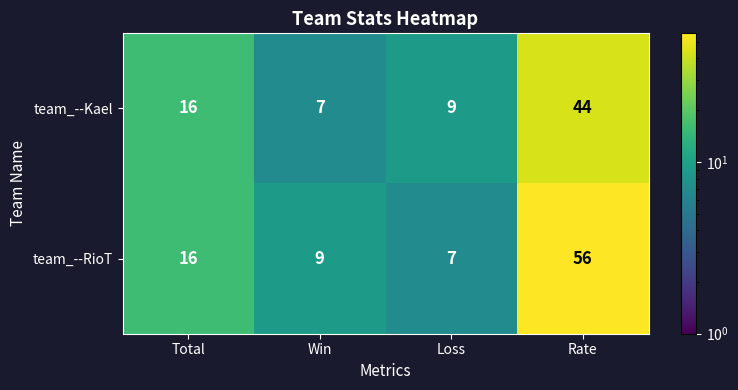

The team_--RioT series shows 56 at Rate. True or false?

True